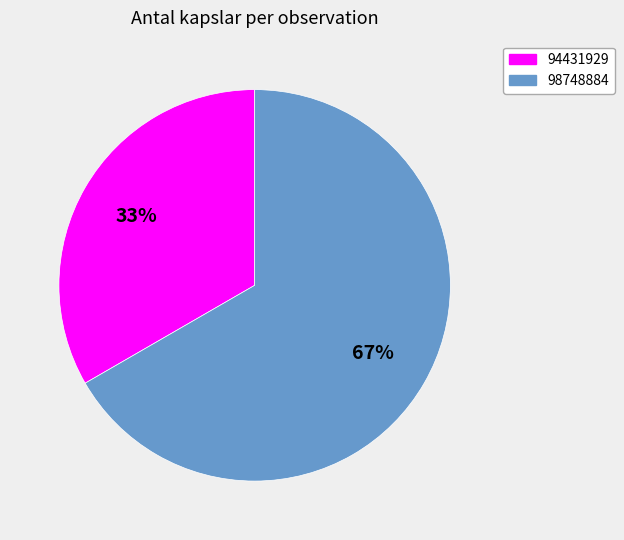

To the nearest percent, what is the average slice percentage?

50%